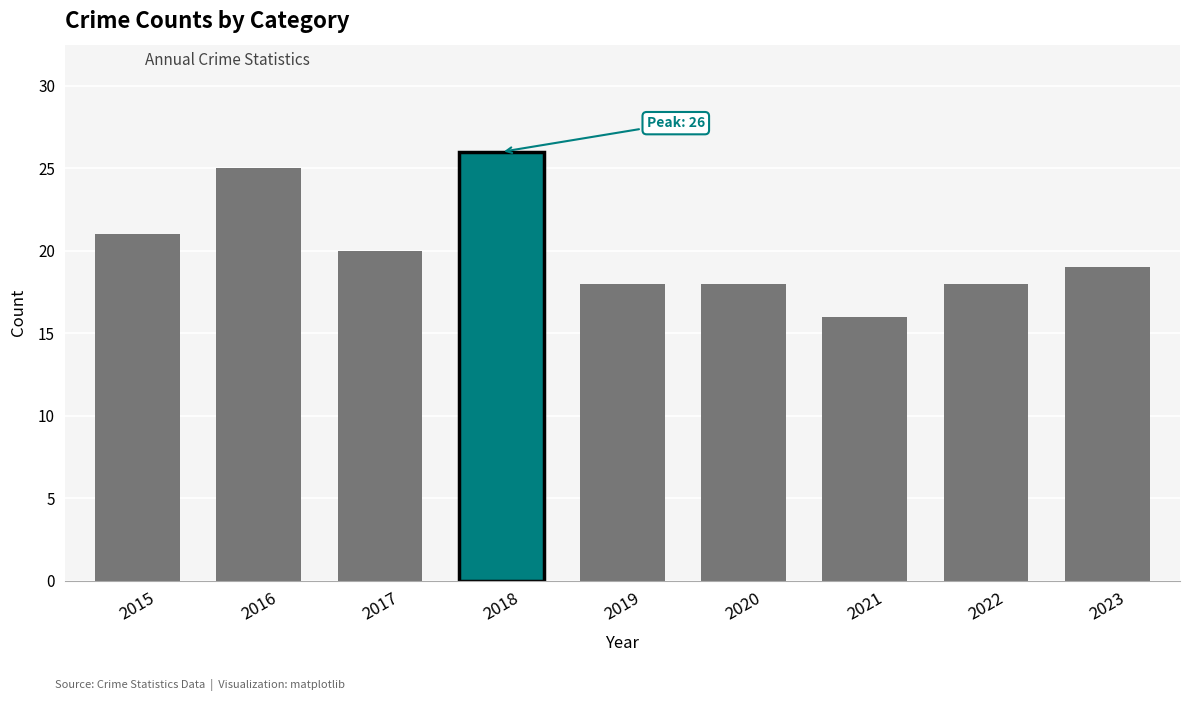

How many values are below 19?

4